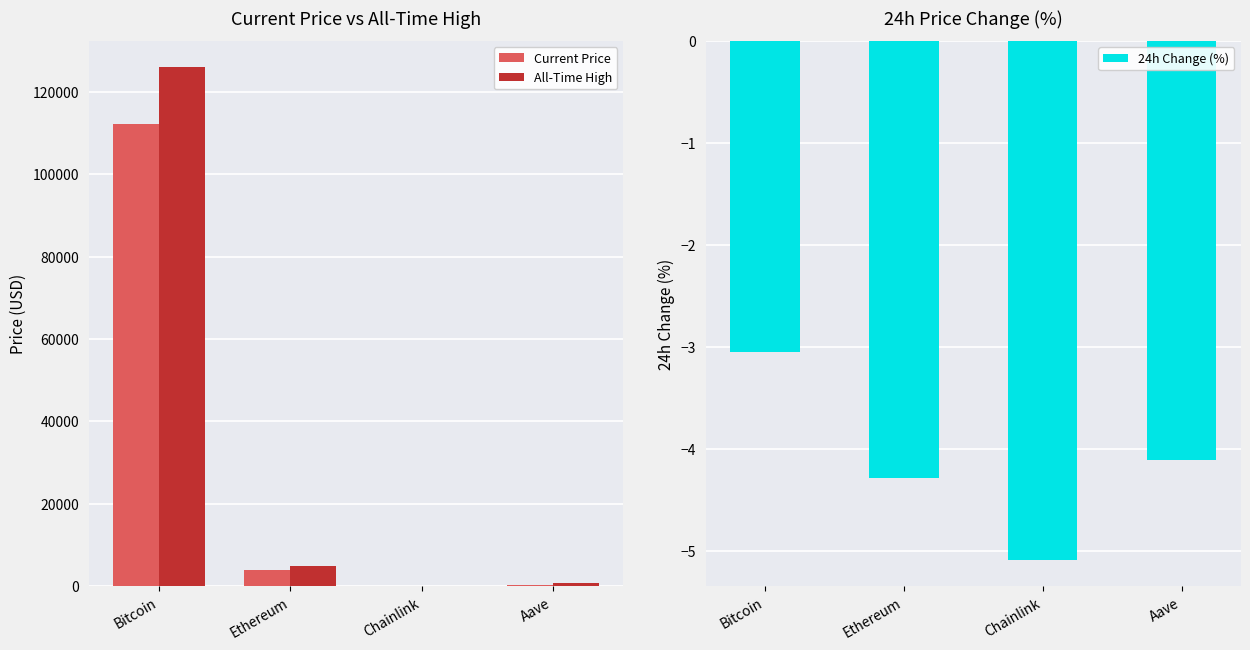

What are all the series names shown in the legend?

Current Price, All-Time High, 24h Change (%)